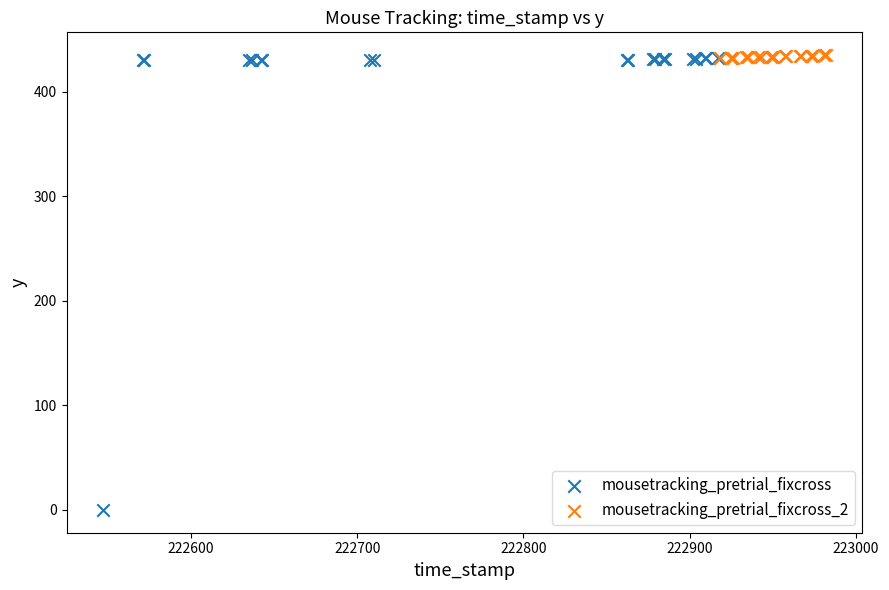

Which series has the largest Y range (max minus min)?

mousetracking_pretrial_fixcross